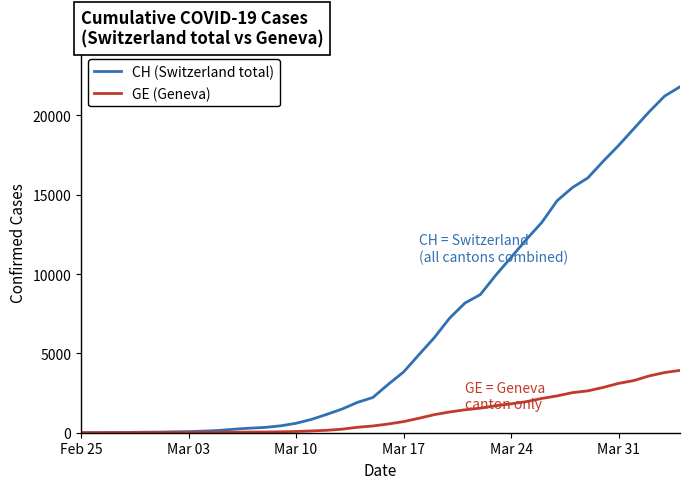

What is the maximum value shown in the chart?

21804